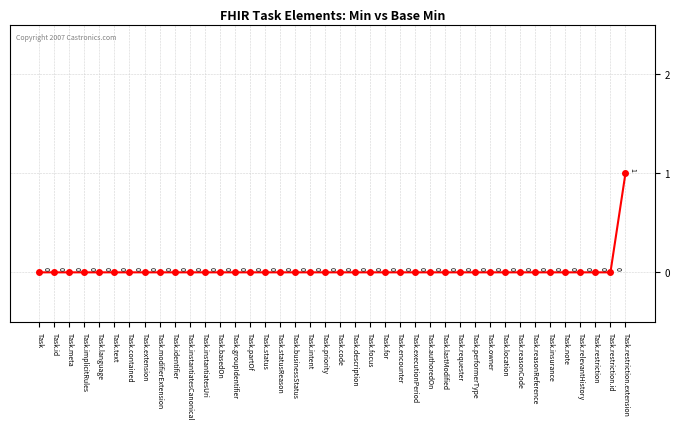

Does the chart display data point markers on the line(s)?

Yes